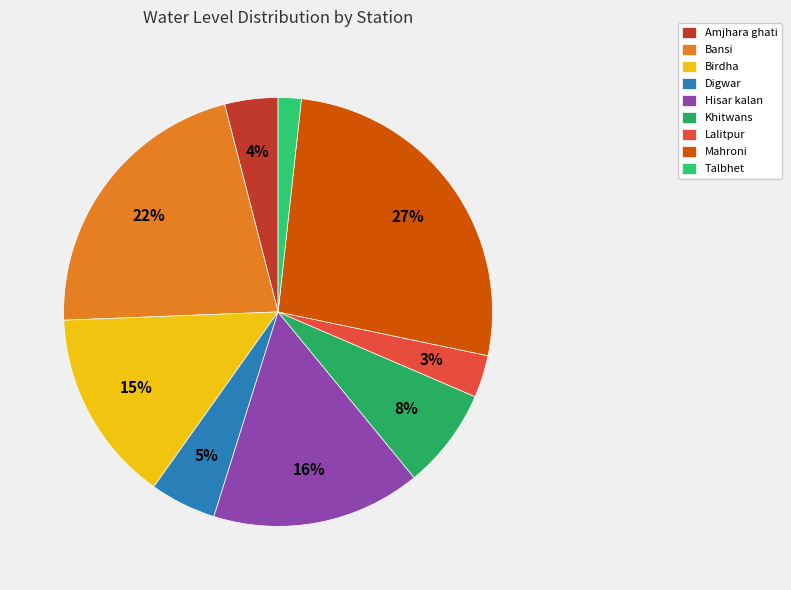

Is there any slice that represents more than half of the pie?

No